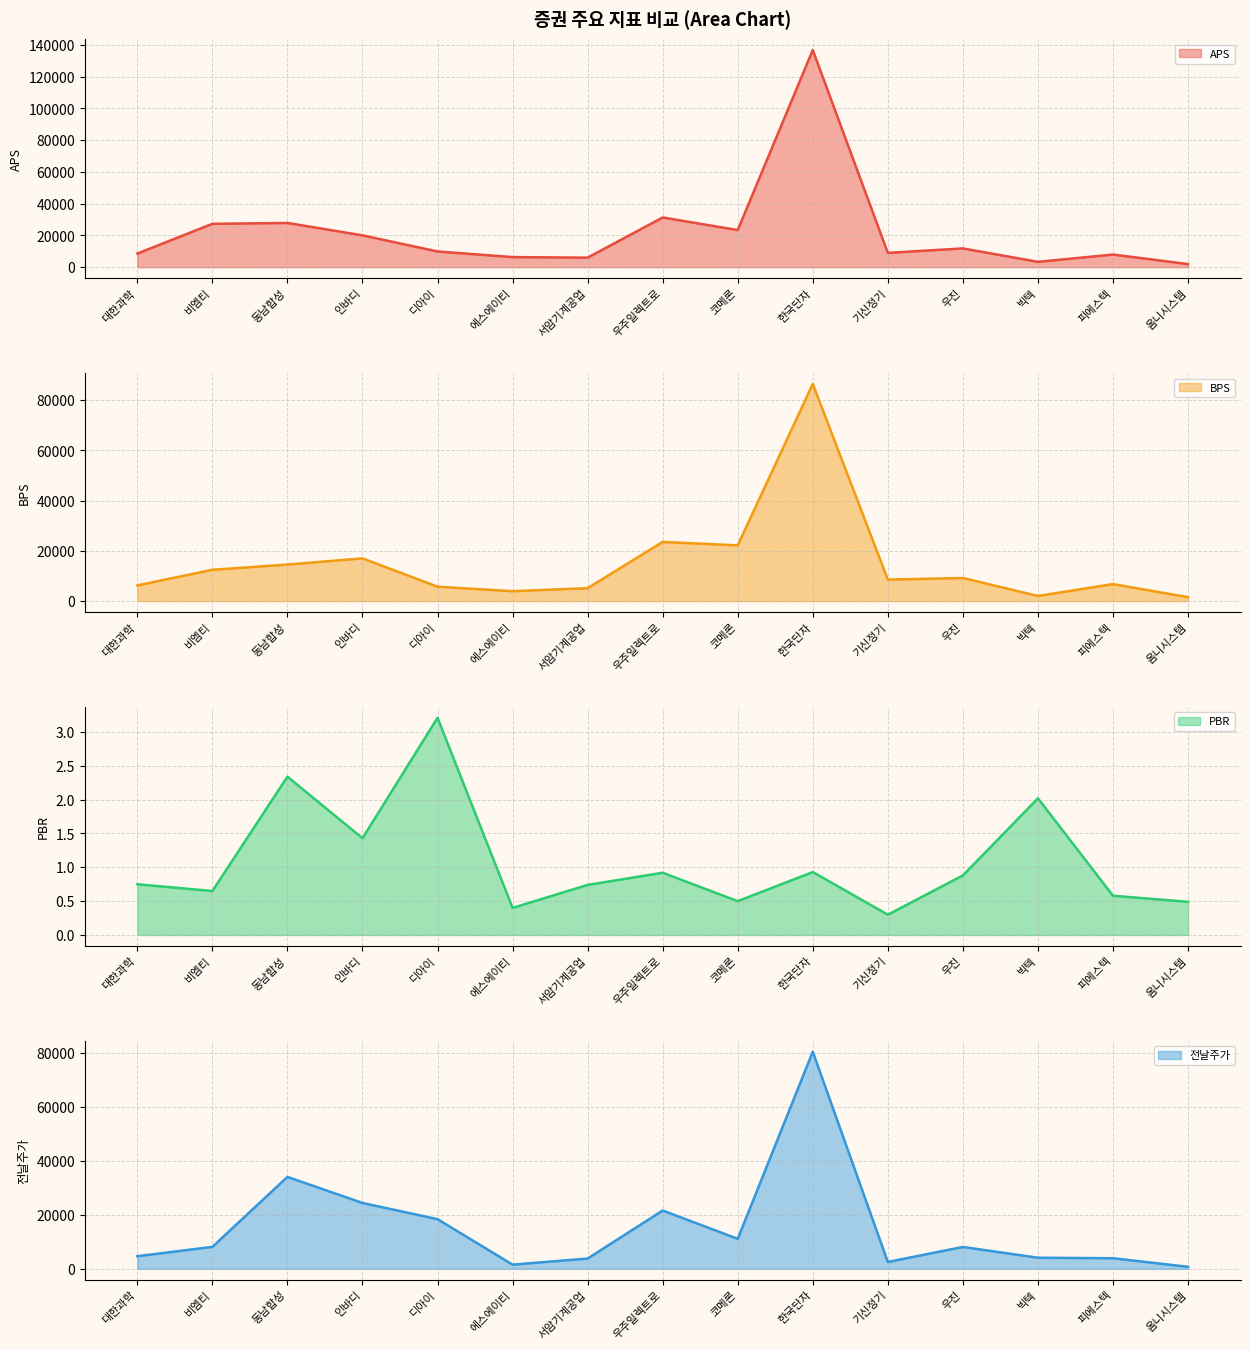

Count the number of data series in this chart.

4